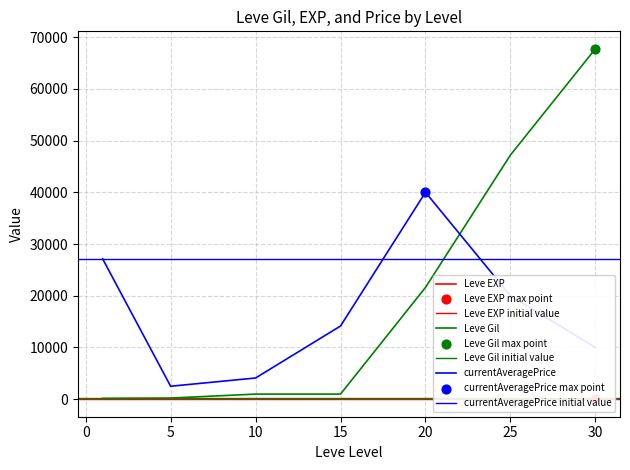

Which series has the largest total across all categories?

Leve Gil